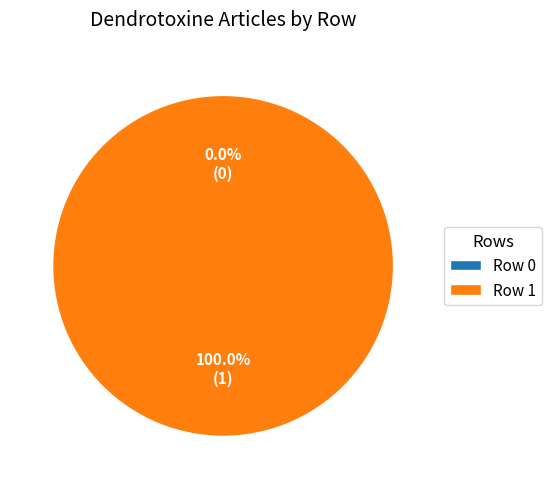

The Row 1 slice represents 92% of the pie. True or false?

False